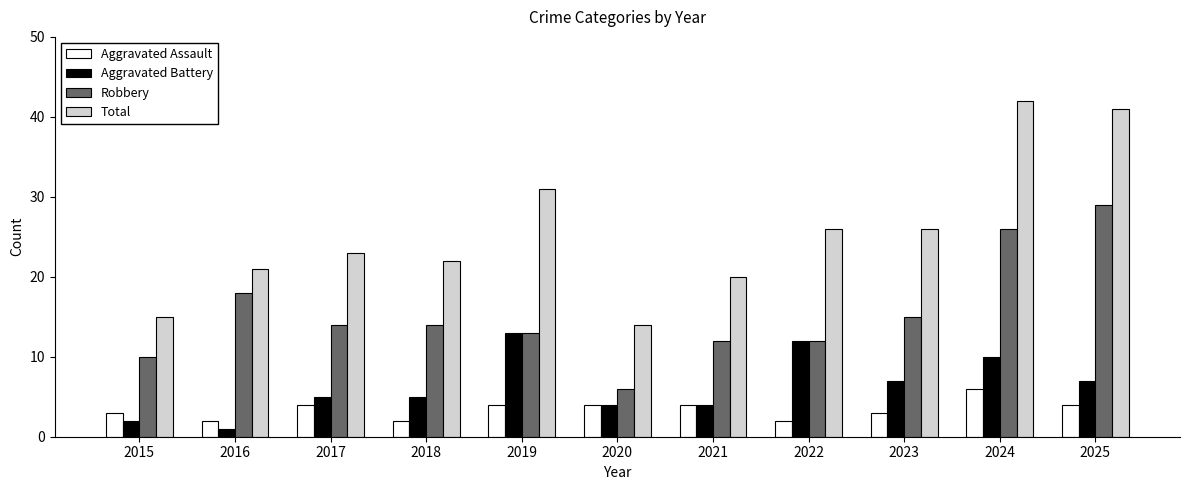

Which series has the largest range (max minus min)?

Total